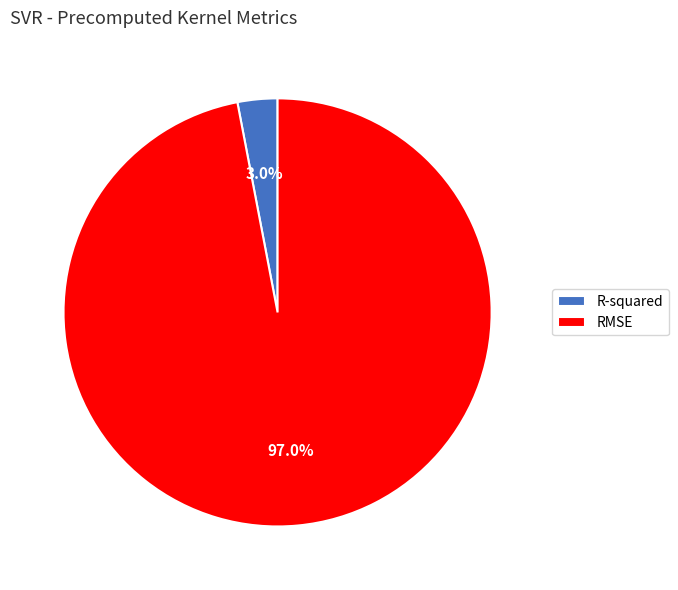

Is there any slice that represents more than half of the pie?

Yes